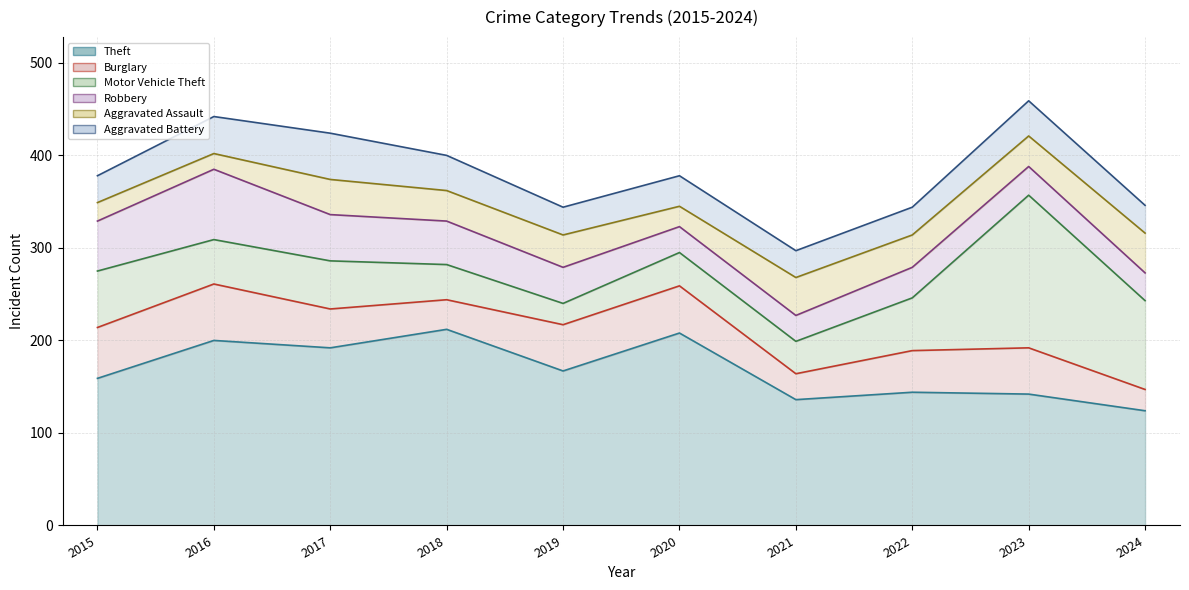

How many lines are shown in the chart?

6